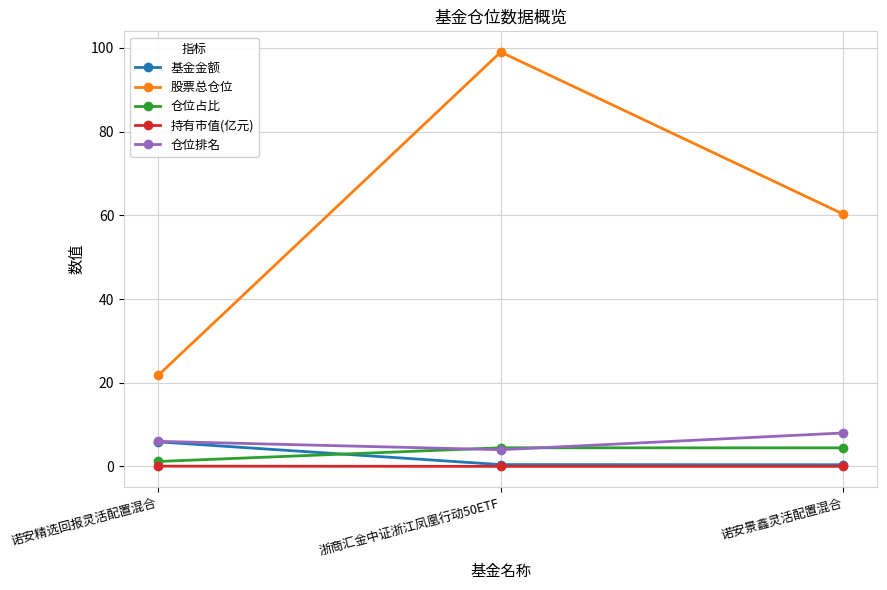

At which category is the sum across all series the highest?

浙商汇金中证浙江凤凰行动50ETF